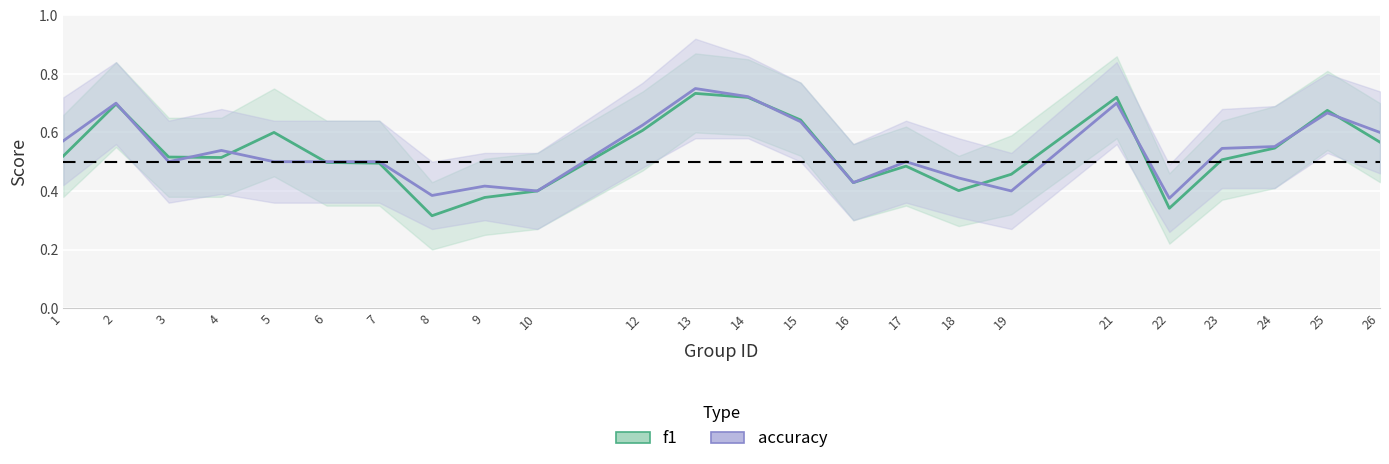

The f1 series shows 0.7 at 18. True or false?

False